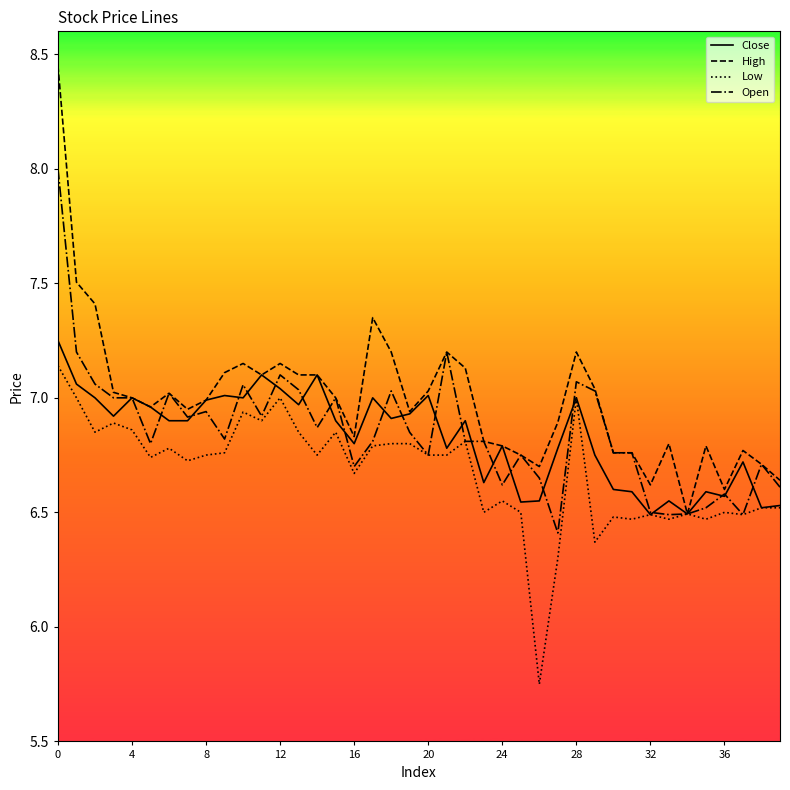

How many categories are shown in the chart?

40